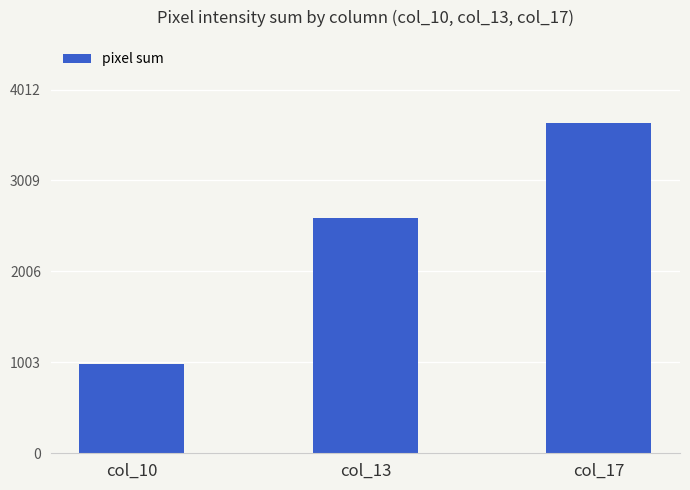

Reading left to right, transcribe all the data shown in this chart.

col_10=982	col_13=2596	col_17=3648